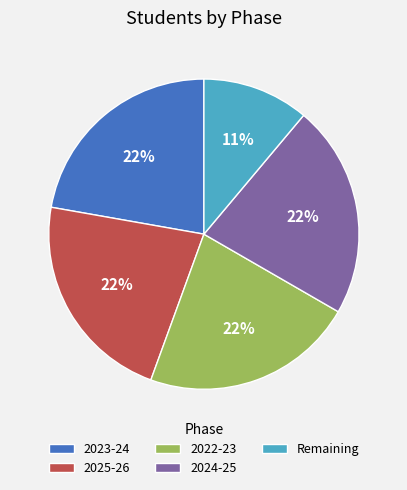

Do 2025-26 and 2023-24 together represent more than half of the pie?

No